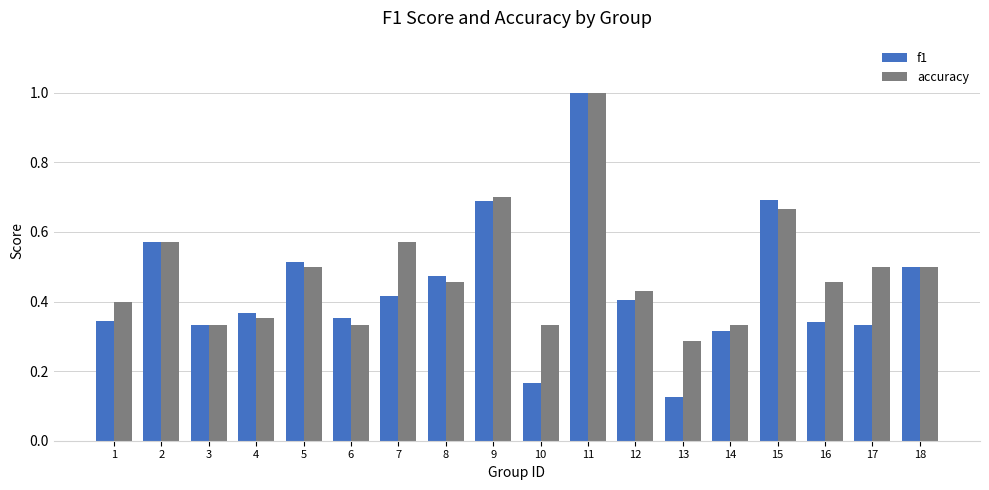

What is the sum of all f1 values?

7.9